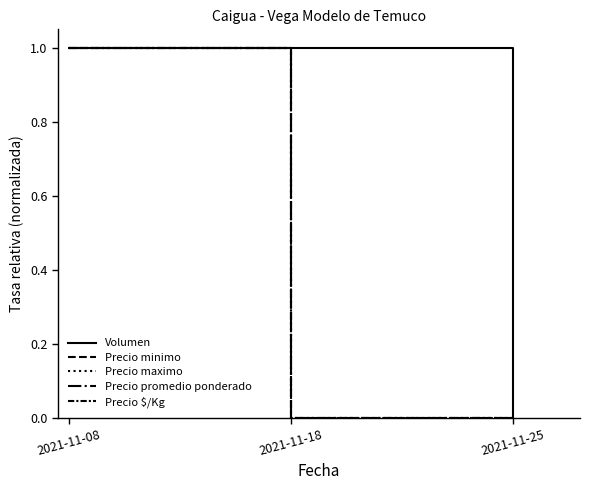

What is the difference between the maximum and minimum values in the Volumen series?

1